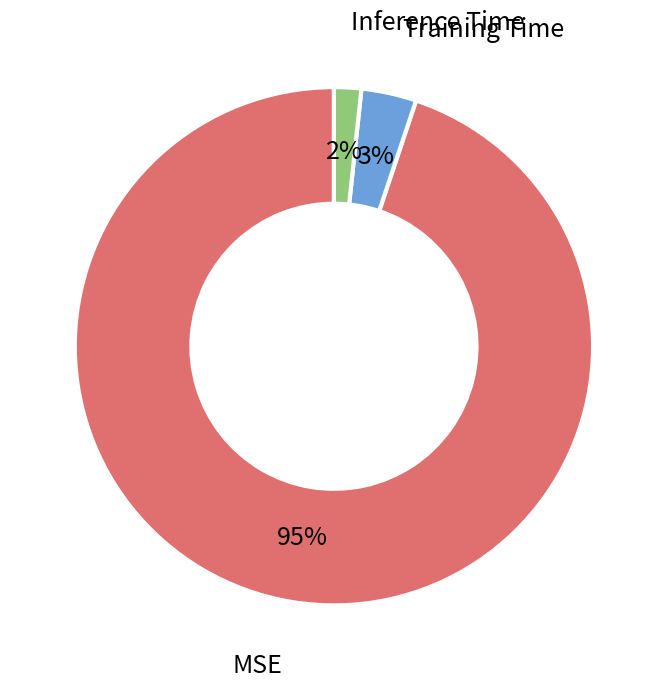

Is there a majority slice in this chart?

Yes